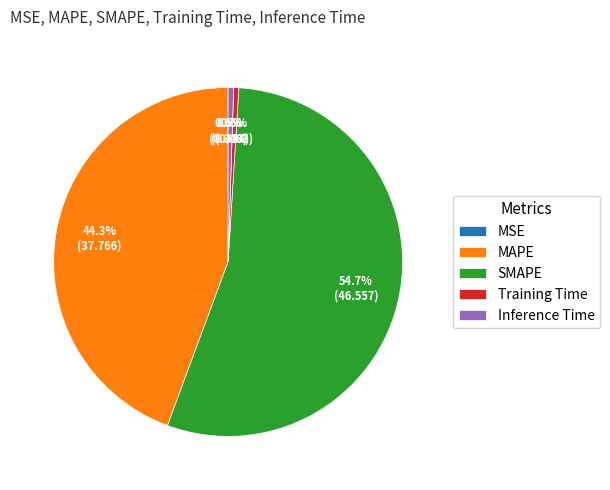

What portion of the pie excludes Inference Time?

99.5%